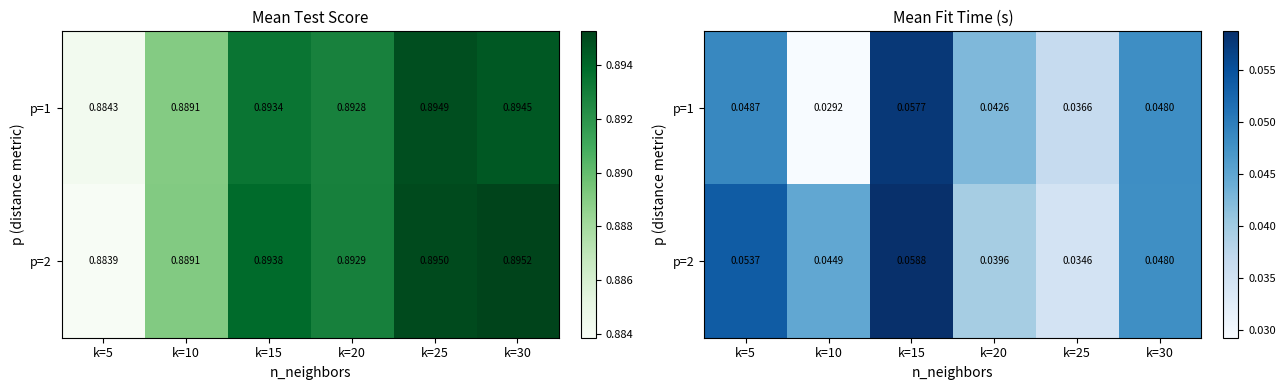

How many series are shown in this chart?

2